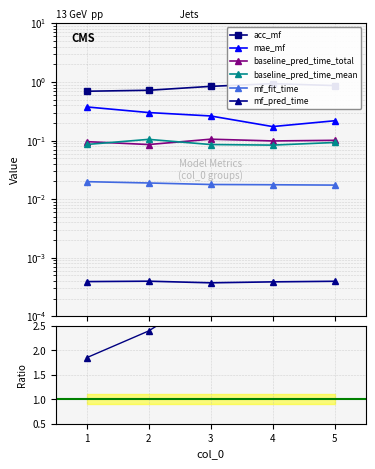

True or false: mf_fit_time has more than 1 points higher than both neighbors.

False